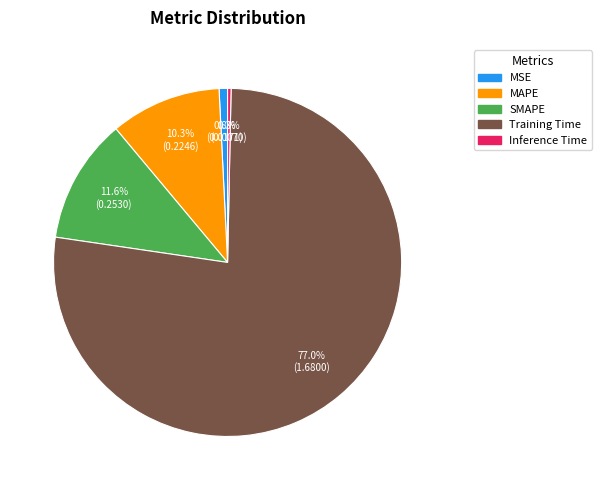

Combined, what portion of the pie is Training Time and Inference Time?

77.3%